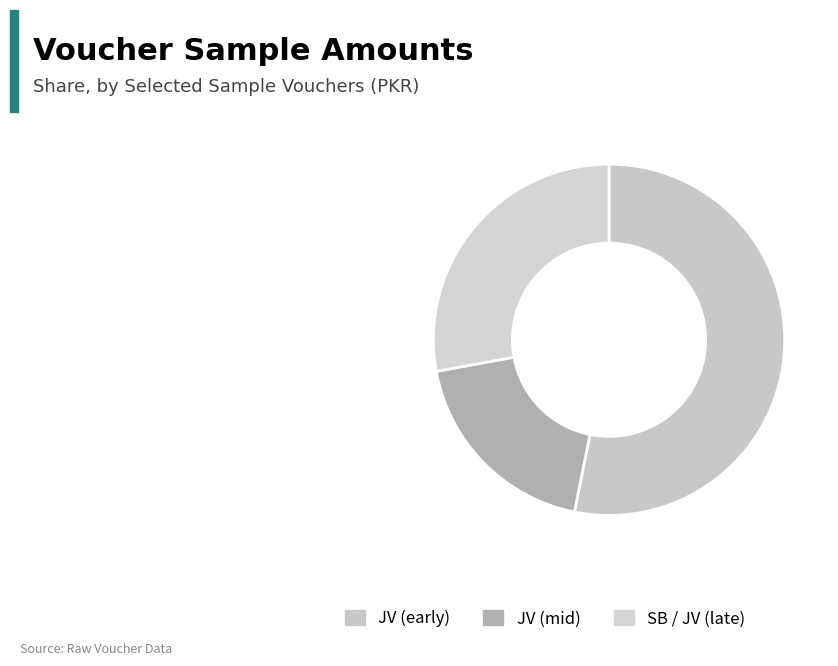

Which slice is the largest?

JV (early)